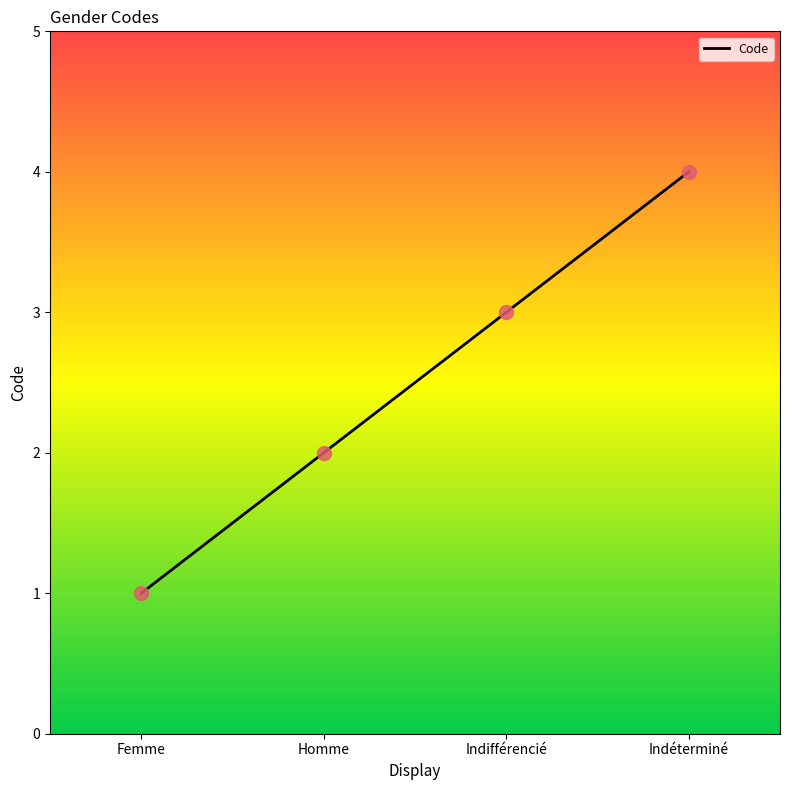

Approximately how many times larger is the value at Homme compared to Indifférencié?

0.7